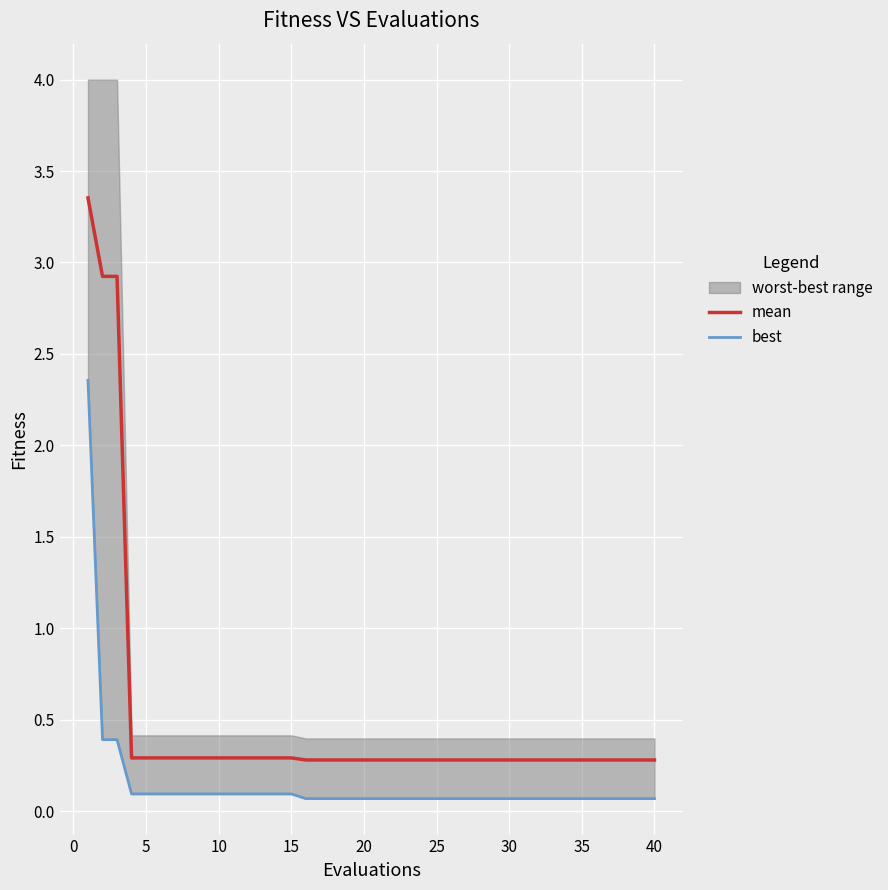

Does the chart display data point markers on the line(s)?

No